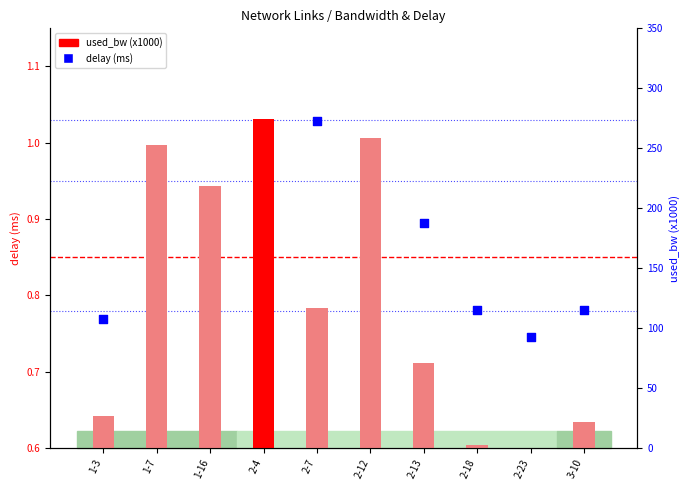

What are all the series names shown in the legend?

delay (ms), used_bw (x1000)